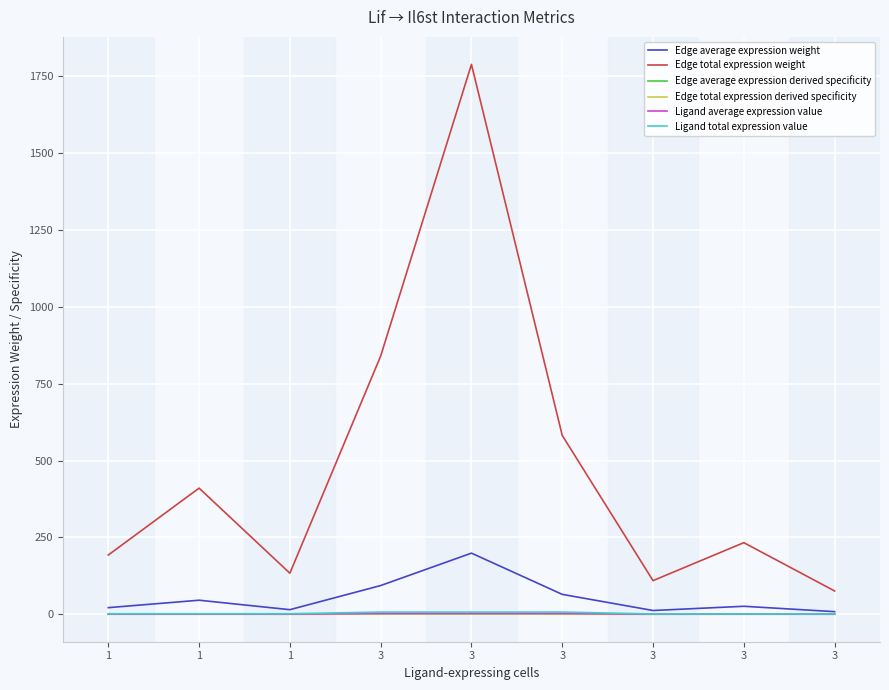

How many lines are shown in the chart?

6